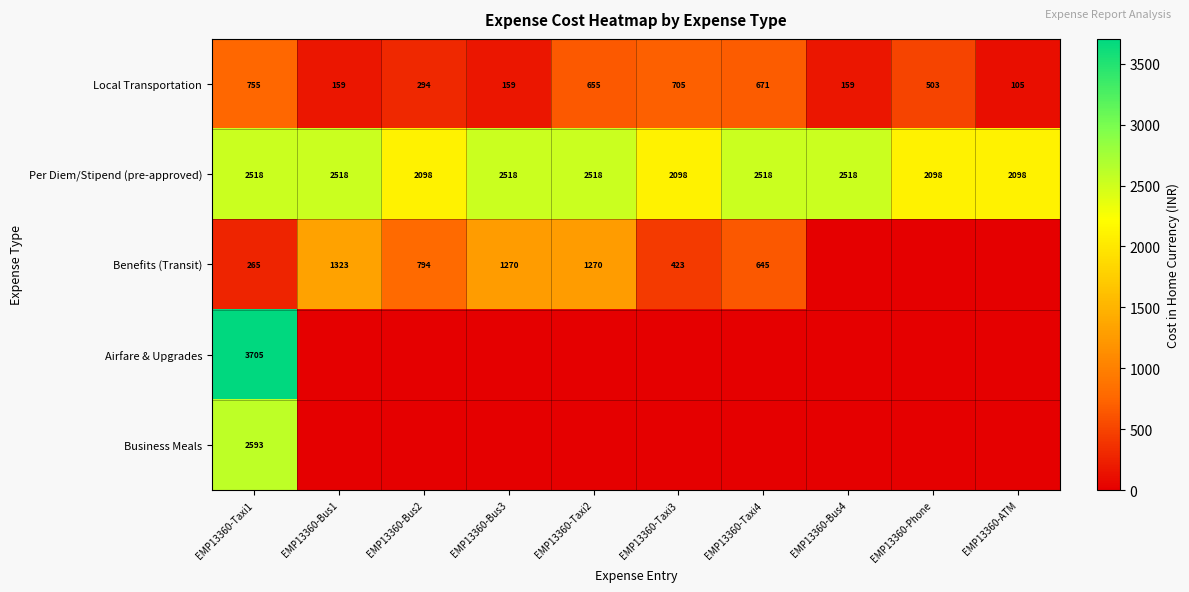

Count the Per Diem/Stipend (pre-approved) values in the range 2098 to 2518.

10